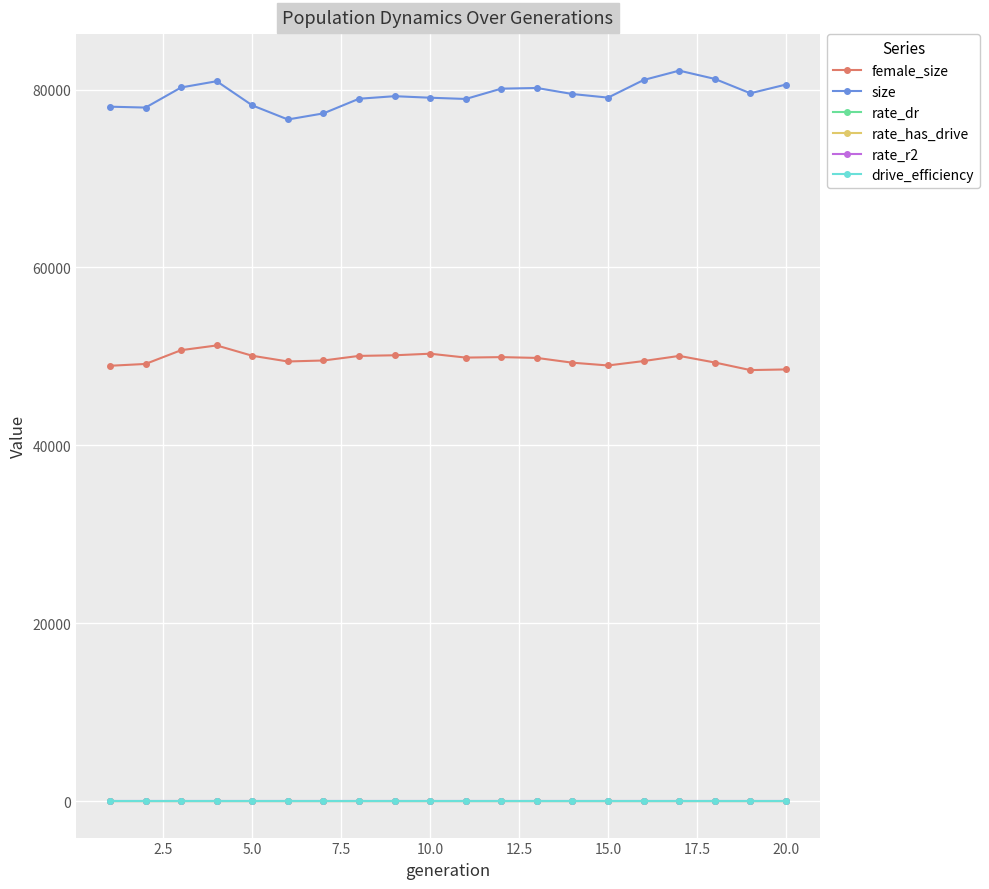

How many distinct data groups are displayed?

6